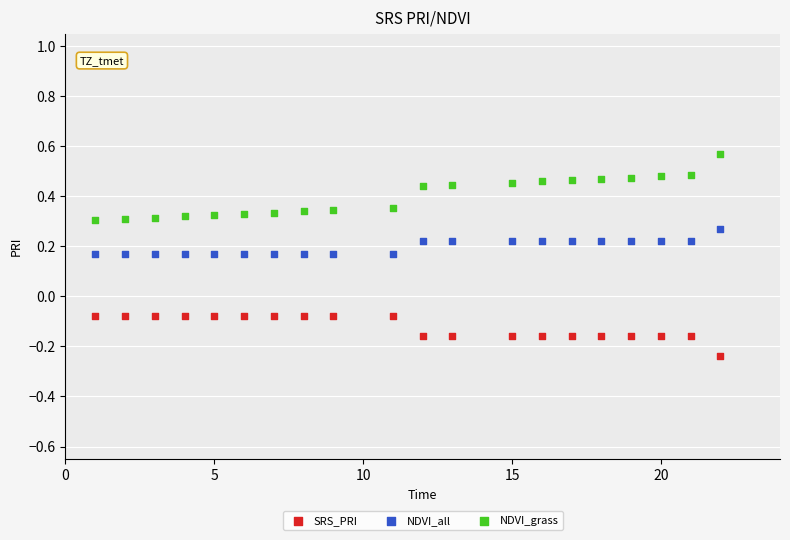

Which series reaches the minimum Y coordinate?

SRS_PRI